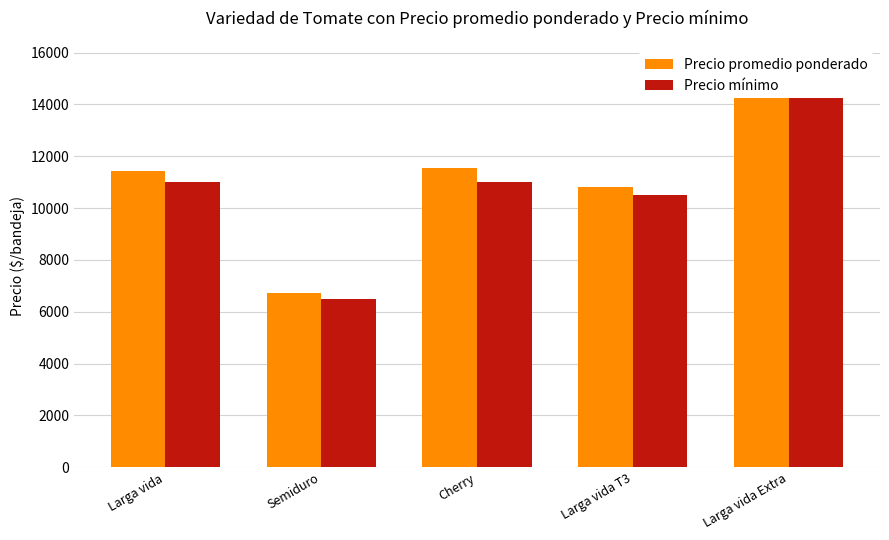

How many values in the Precio mínimo series exceed 11000?

1